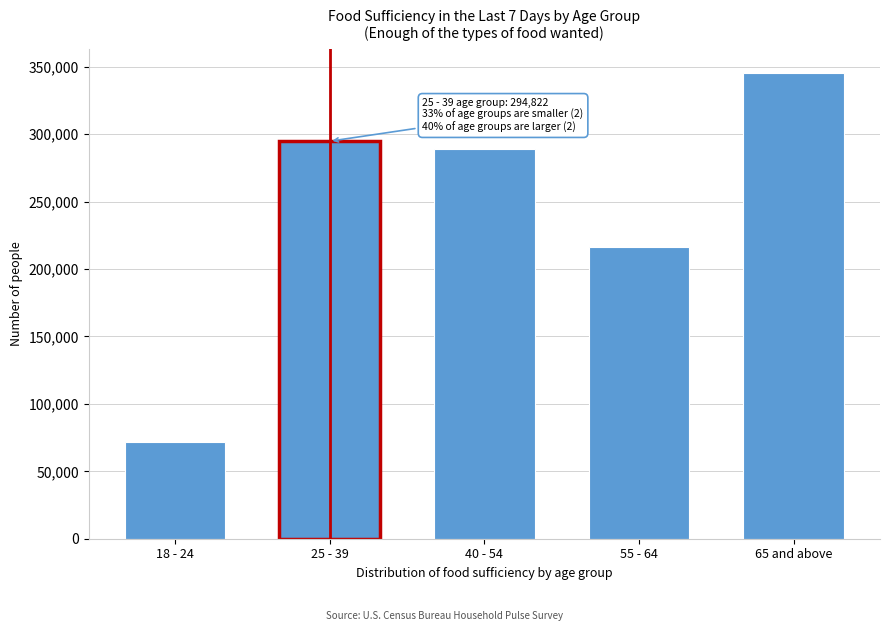

Reading left to right, what are all the values shown in this chart?

71599	294822	289238	216734	345777